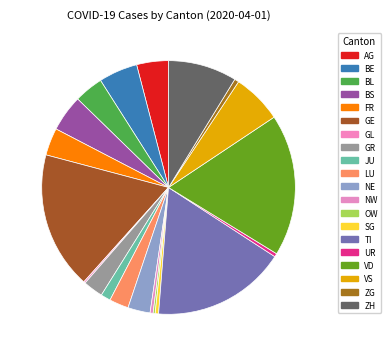

What is the ratio of the value at VD to the value at BL?

4.9